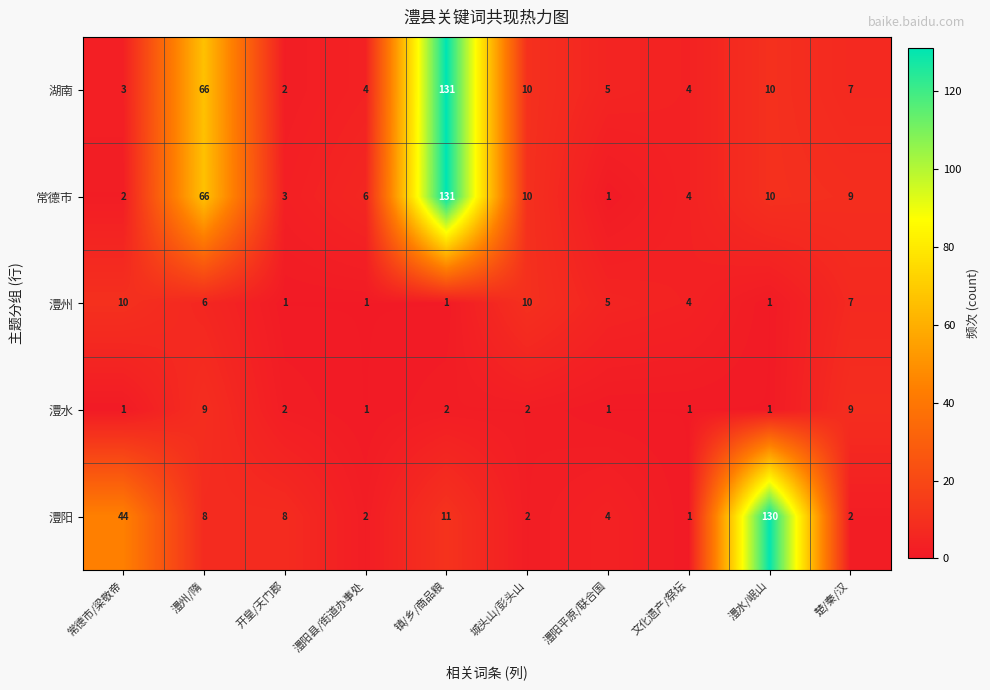

What is the minimum value shown in the chart?

1